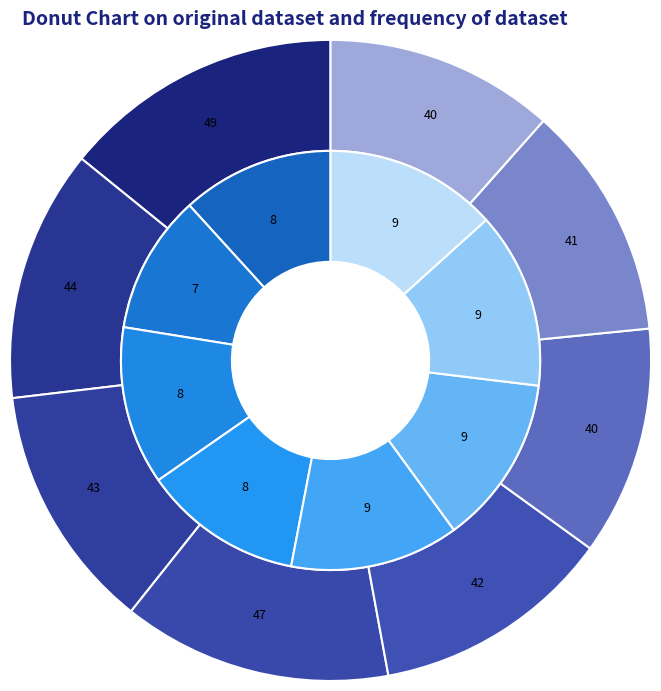

Rank the series by their average value, from lowest to highest.

SPI, Semester wise Credit Taken